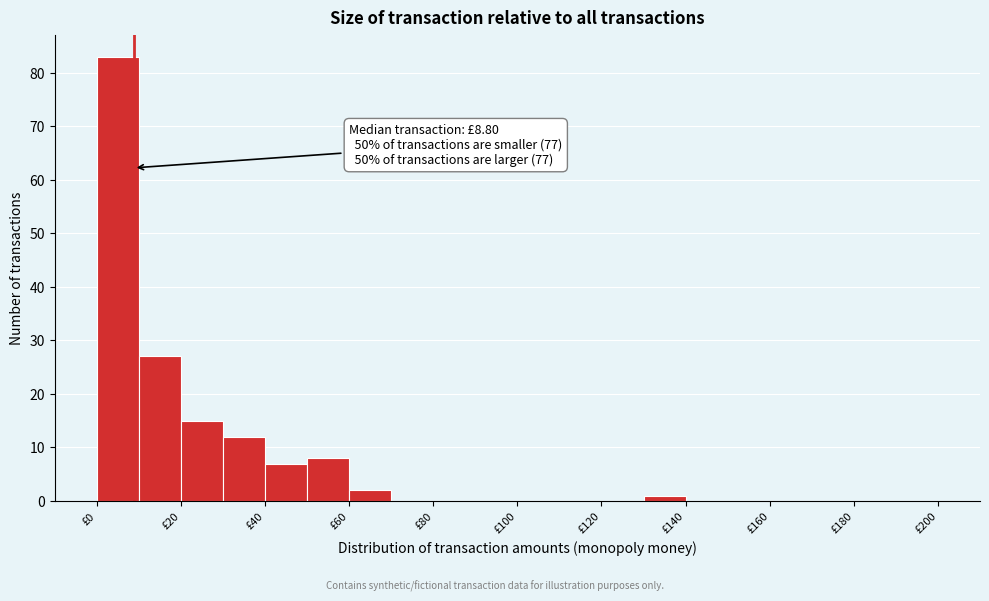

Which range on the x-axis has the tallest bar?

0 to 10